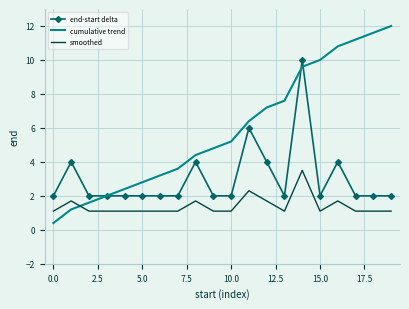

How many distinct data groups are displayed?

3